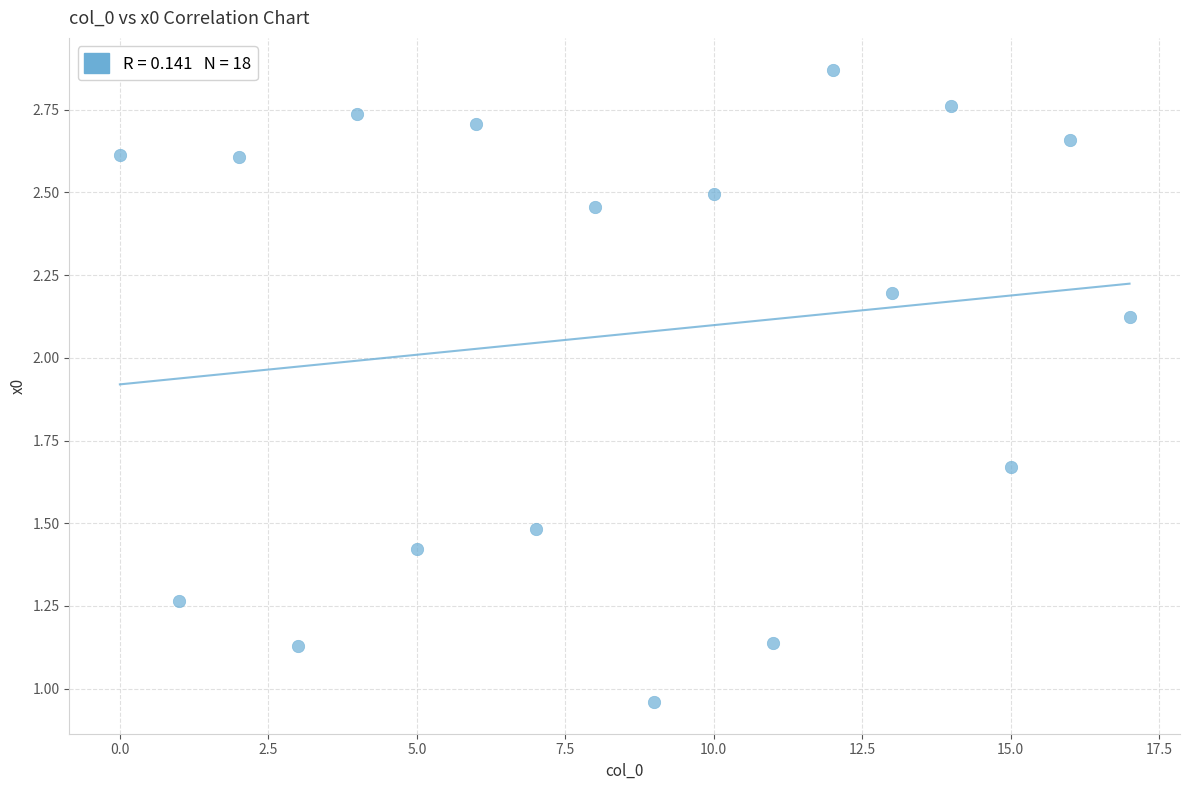

What is the range of Y values (max minus min)?

1.9